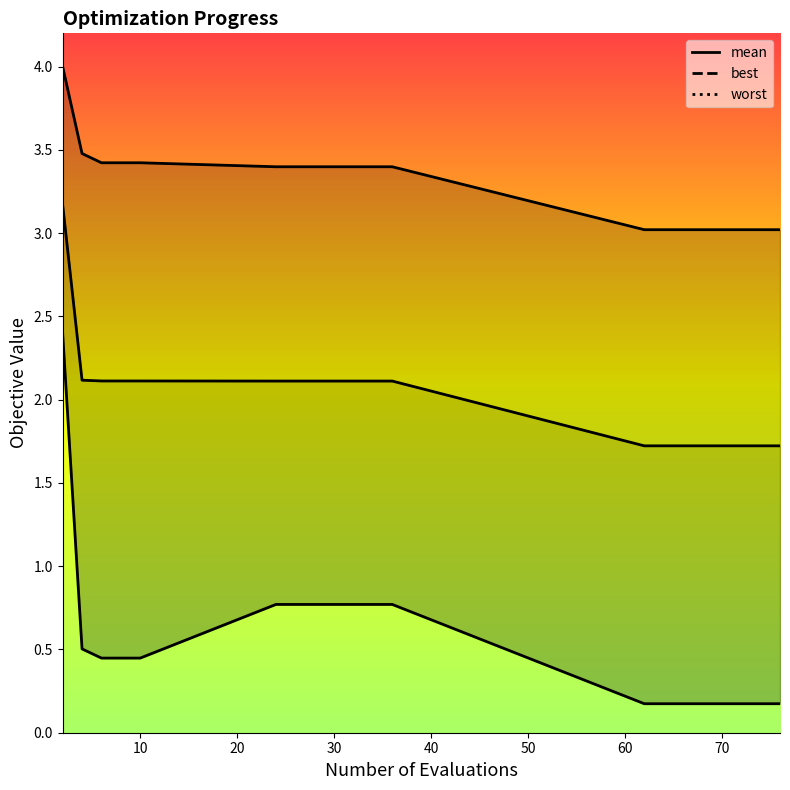

What is the difference between the maximum and minimum values in the best series?

2.2